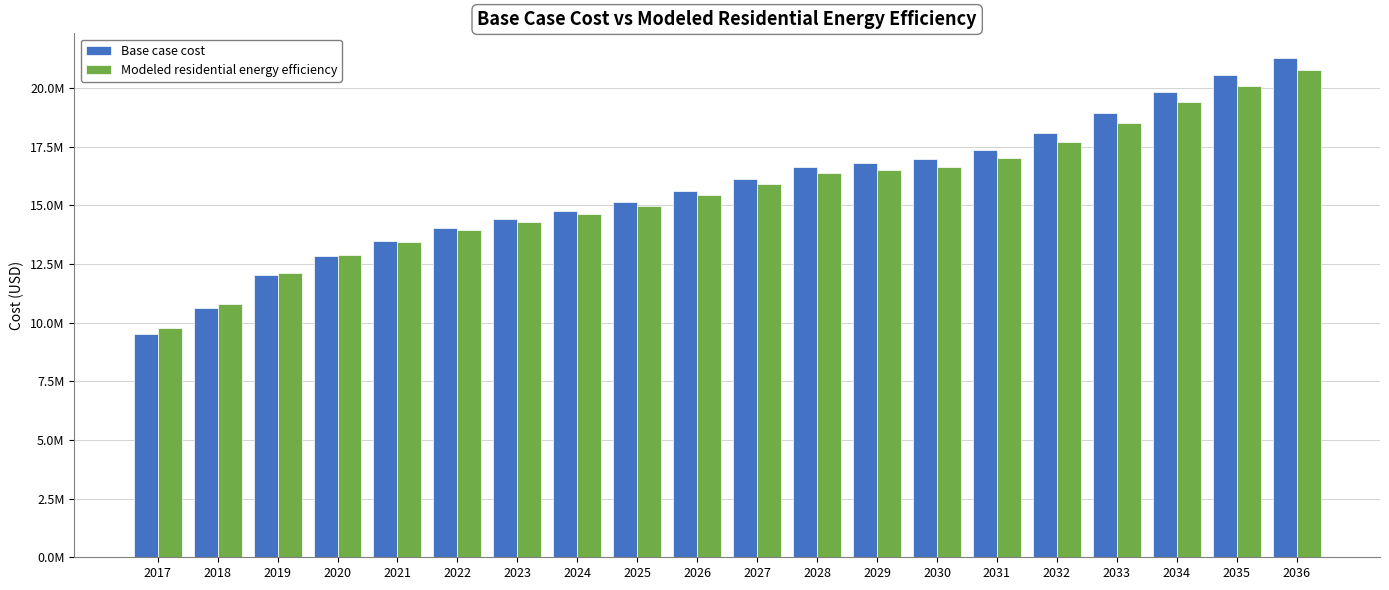

What is the value of the Base case cost bar at the 16th from the left?

18076574.3